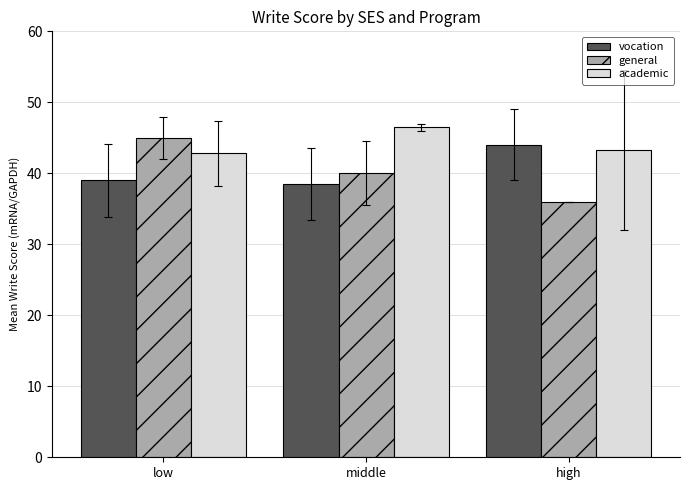

What is the difference between the vocation values at low and high?

5.0